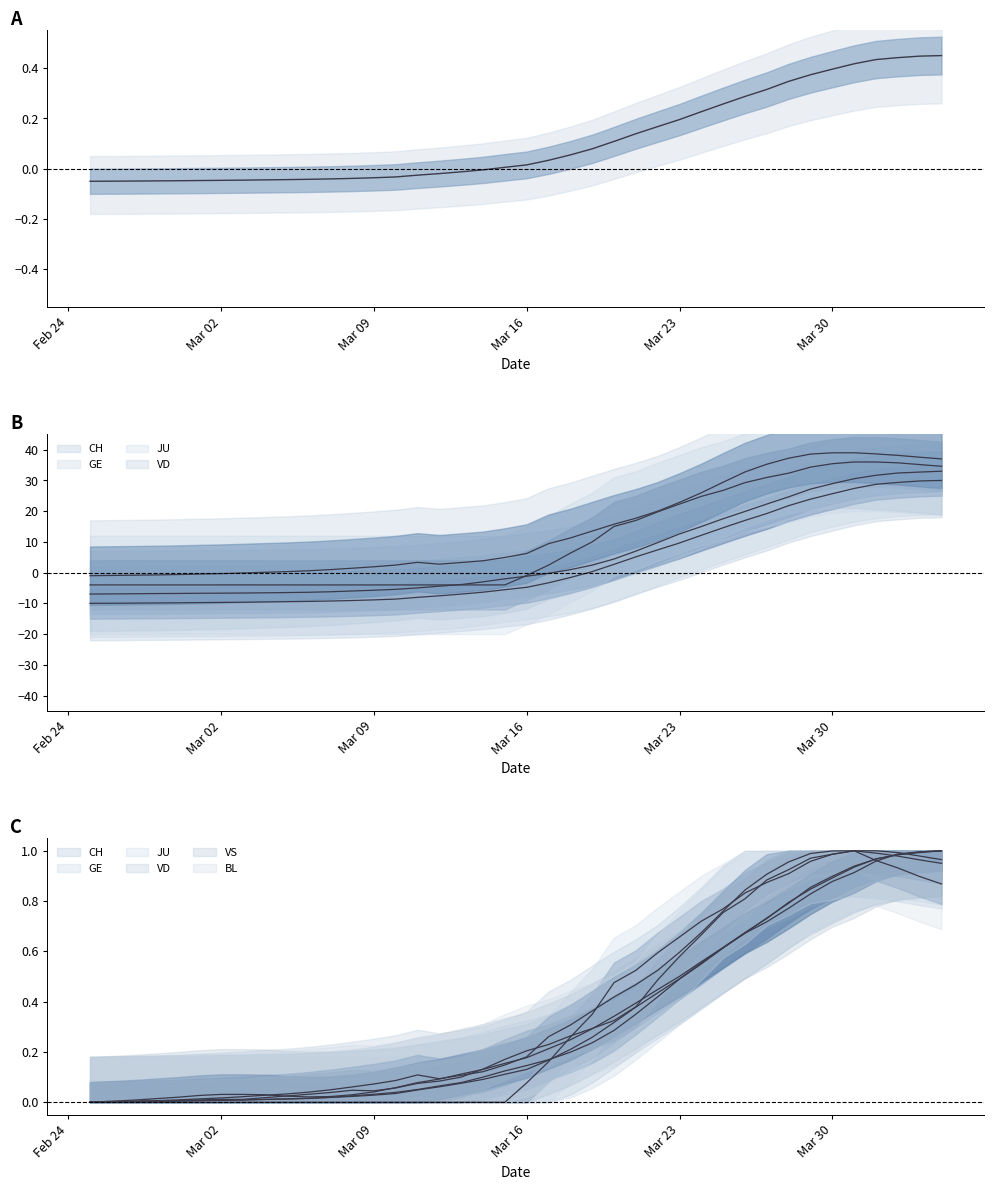

Reading left to right, transcribe all the data shown in this chart.

CH: -0.0	-0.0	-0.0	-0.0	-0.0	-0.0	-0.0	-0.0	-0.0	-0.0	-0.0	-0.0	-0.0	-0.0	-0.0	-0.0	-0.0	-0.0	-0.0	0.0	0.0	0.0	0.1	0.1	0.1	0.1	0.2	0.2	0.2	0.3	0.3	0.3	0.3	0.4	0.4	0.4	0.4	0.4	0.4	0.4
GE: -7.0	-6.9	-6.9	-6.8	-6.8	-6.7	-6.7	-6.6	-6.6	-6.5	-6.4	-6.2	-6.0	-5.7	-5.4	-5.0	-4.4	-3.9	-3.0	-2.0	-1.2	-0.2	1.0	2.5	4.4	7.0	9.8	12.6	15.0	17.5	19.9	22.3	24.7	27.2	28.9	30.6	31.7	32.4	32.7	33.0
JU: 0.0	0.0	0.0	0.0	0.0	0.0	0.0	0.0	0.0	0.0	0.0	0.0	0.0	0.0	0.0	0.0	0.0	0.0	0.0	0.0	0.1	0.2	0.3	0.3	0.5	0.5	0.6	0.7	0.7	0.8	0.8	0.9	0.9	1.0	1.0	1.0	1.0	1.0	1.0	1.0
VD: -1.0	-0.9	-0.8	-0.8	-0.6	-0.5	-0.3	-0.1	0.1	0.3	0.6	1.0	1.4	1.9	2.5	3.3	2.7	3.3	3.9	4.9	6.2	9.4	11.3	13.5	15.7	17.7	20.0	22.9	26.0	29.4	32.8	35.3	37.2	38.6	39.0	39.0	38.6	38.2	37.6	37.0
VS: 0.0	0.0	0.0	0.0	0.0	0.0	0.0	0.0	0.0	0.0	0.0	0.0	0.0	0.0	0.1	0.1	0.1	0.1	0.1	0.2	0.2	0.2	0.2	0.3	0.3	0.4	0.4	0.5	0.6	0.6	0.7	0.7	0.8	0.8	0.9	0.9	1.0	1.0	1.0	1.0
BL: 0.0	0.0	0.0	0.0	0.0	0.0	0.0	0.0	0.0	0.0	0.0	0.0	0.0	0.0	0.1	0.1	0.1	0.1	0.1	0.2	0.2	0.2	0.3	0.3	0.3	0.4	0.5	0.6	0.7	0.8	0.8	0.9	0.9	1.0	1.0	1.0	1.0	0.9	0.9	0.9